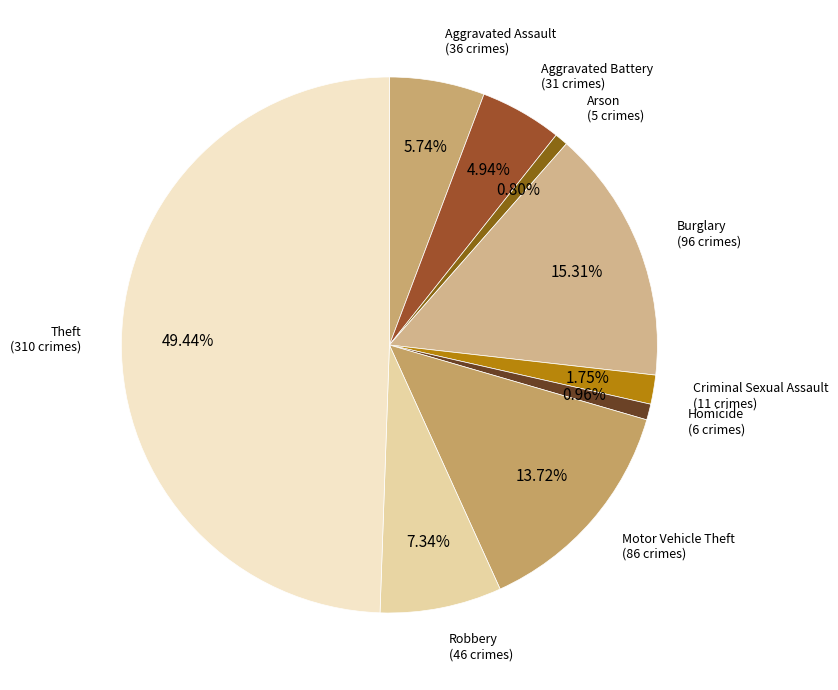

To the nearest percent, what percentage of the pie is Robbery?

7%